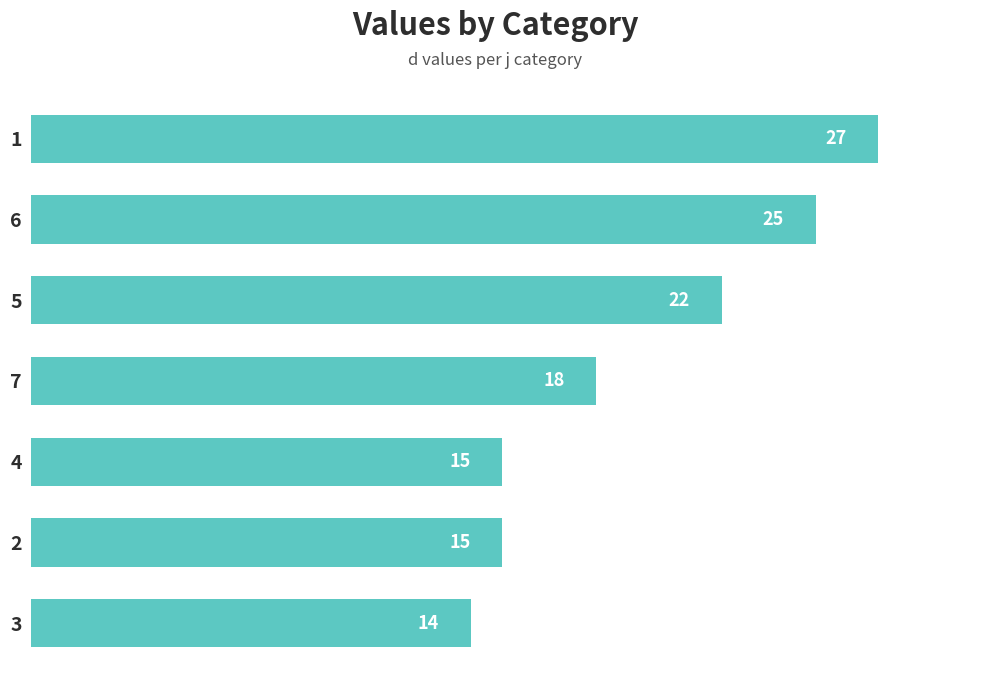

True or false: the data shows 22 at 5.

True